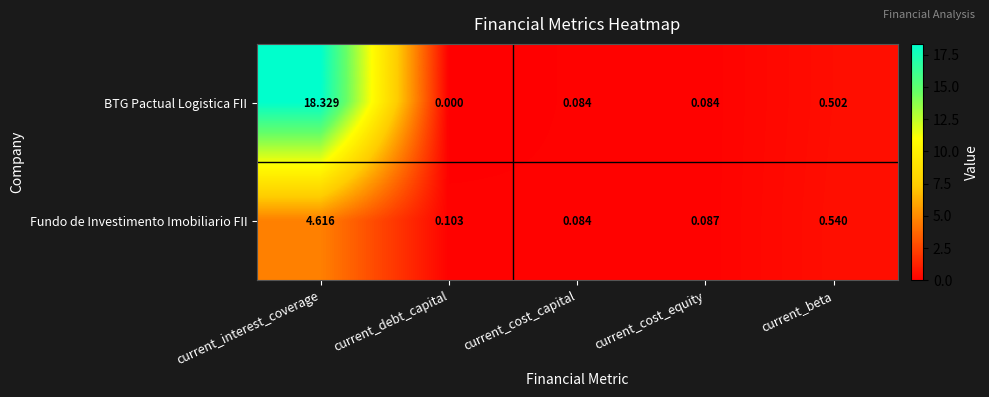

How many values in the BTG Pactual Logistica FII series exceed 0?

4